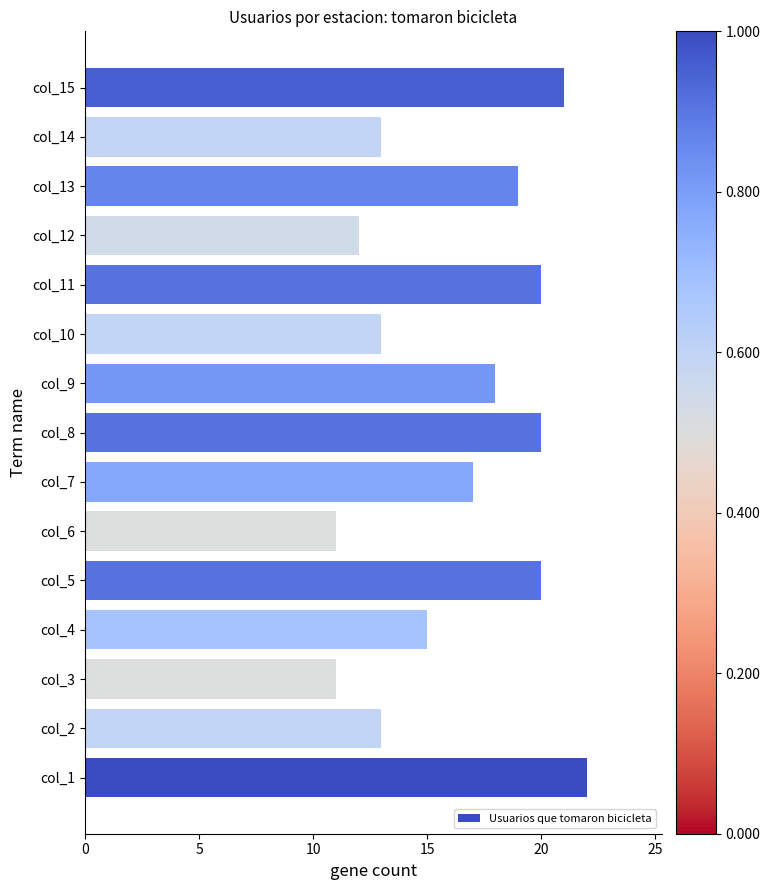

True or false: the data shows 18 at col_9.

True